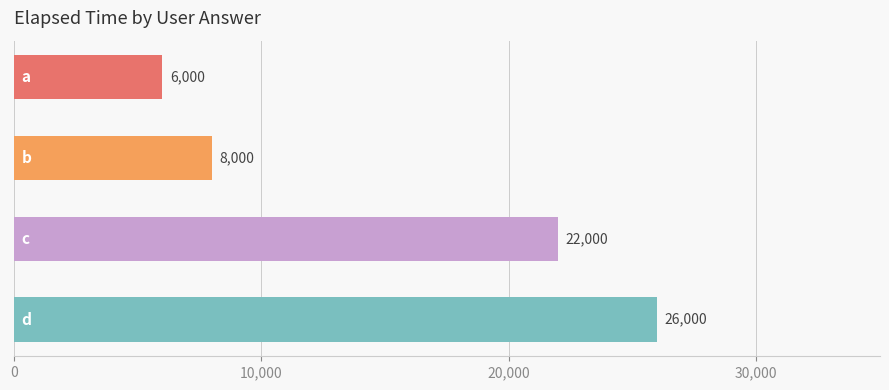

What is the smallest value displayed?

6000